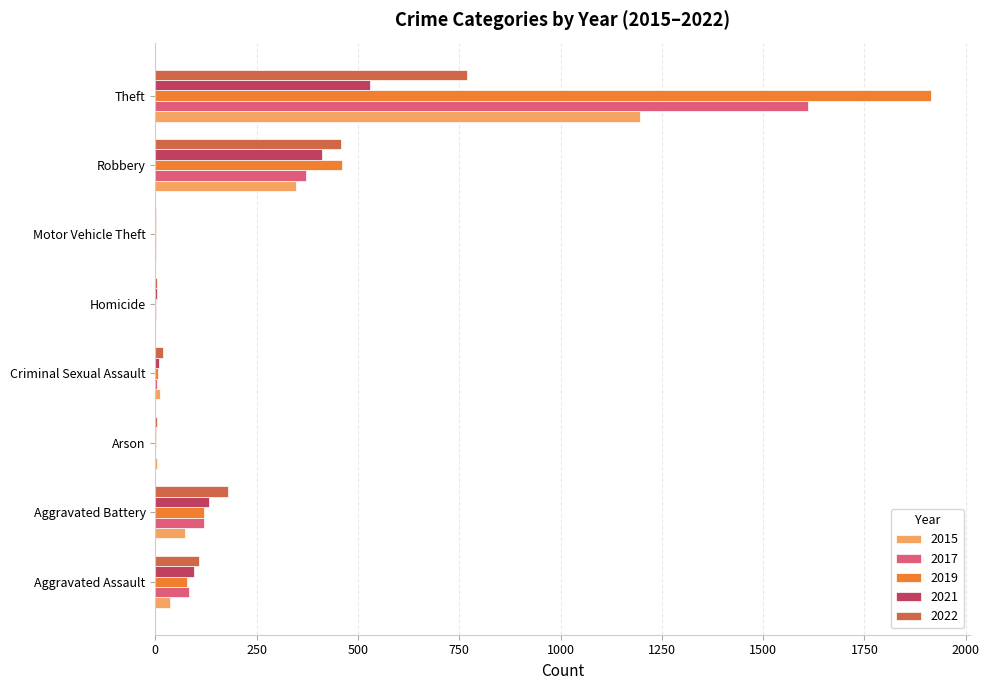

At which label is 2017 closest to 805?

Robbery